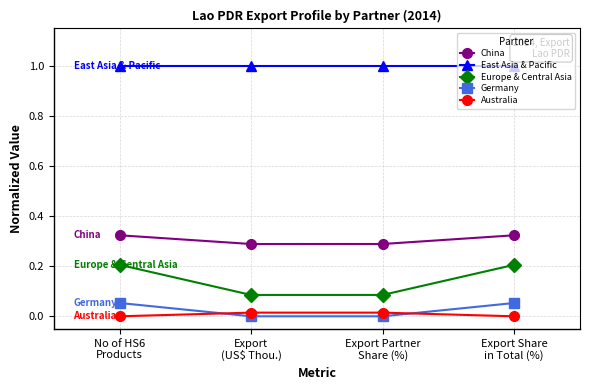

Which series has the largest range (max minus min)?

Europe & Central Asia